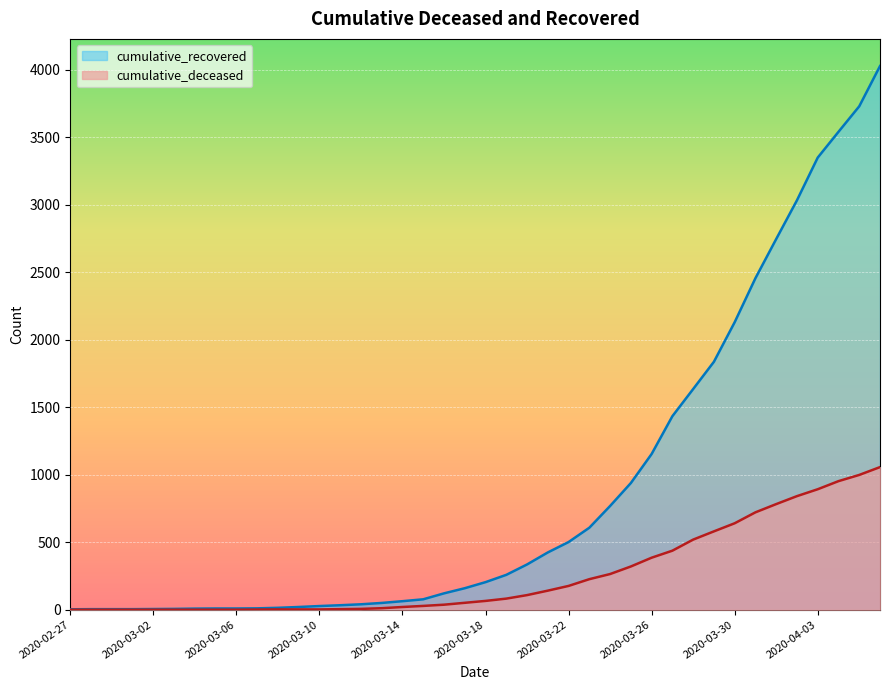

What is the sum of all cumulative_deceased values?

10349